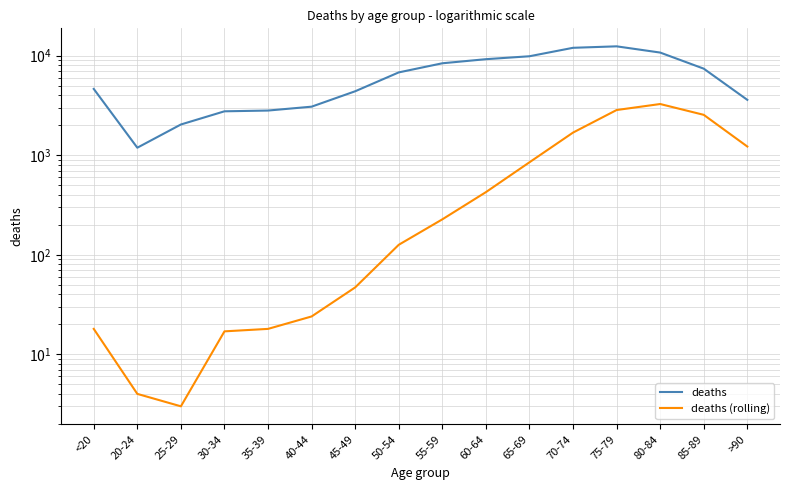

How many values in the deaths (rolling) series are below 227?

8